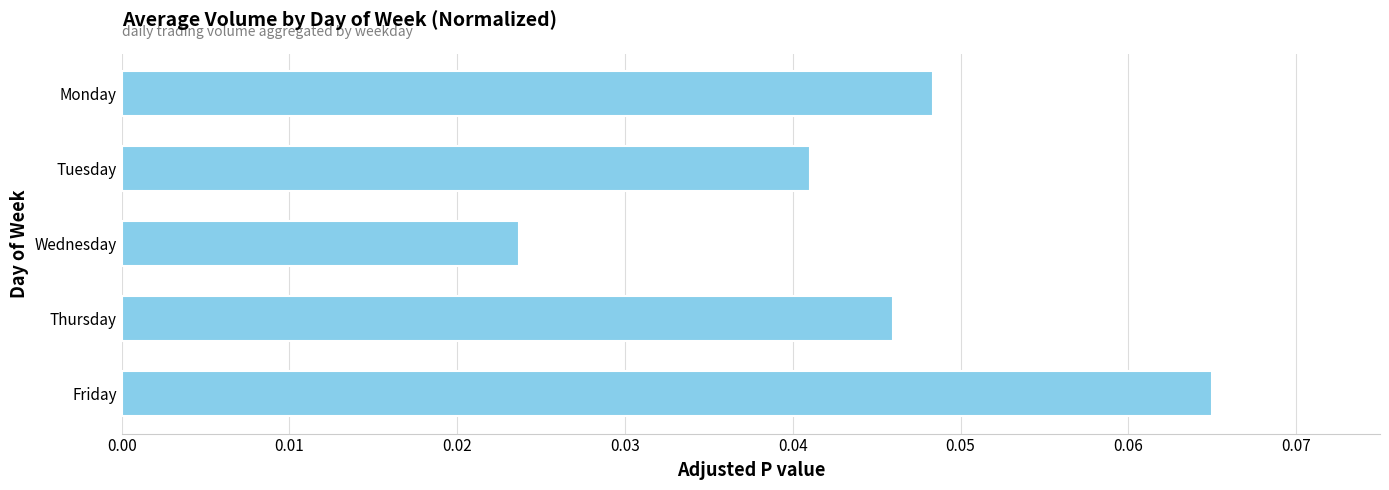

How many distinct data groups are displayed?

1